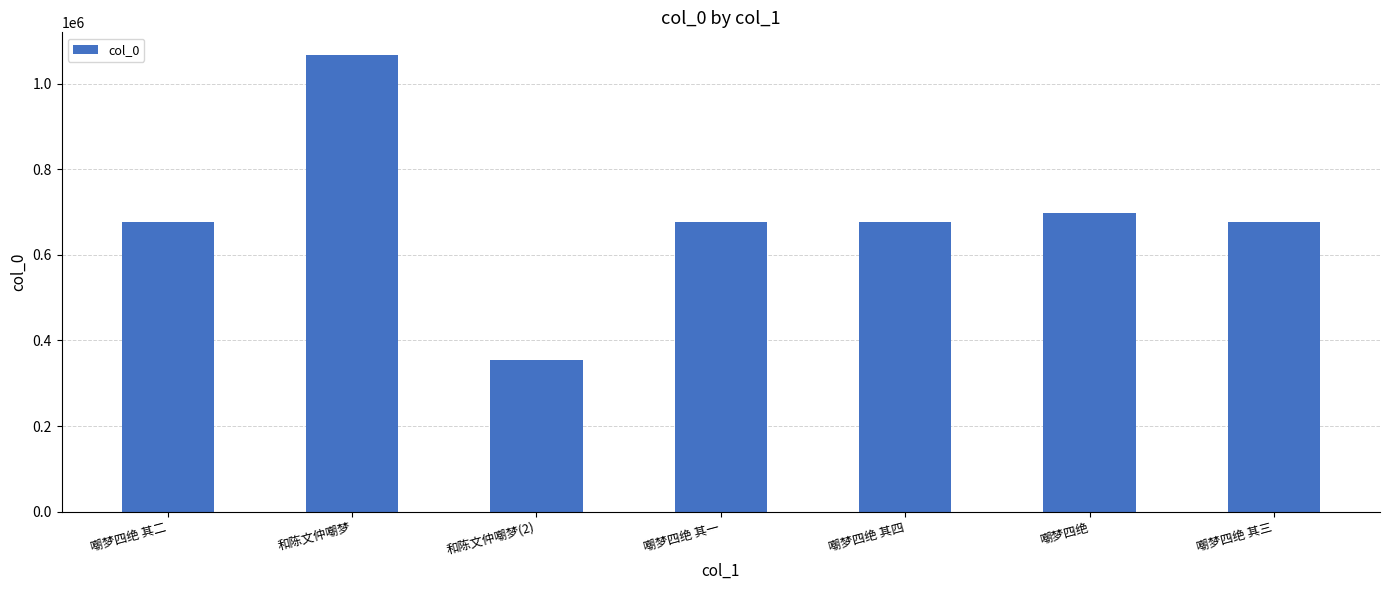

Which category has the highest value across all series?

和陈文仲嘲梦